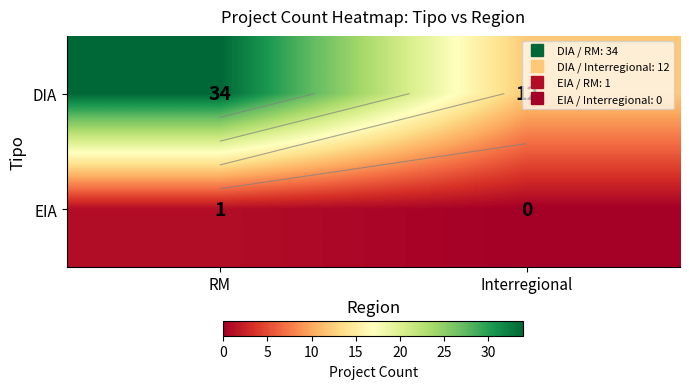

What is the total value across all series at Interregional?

12